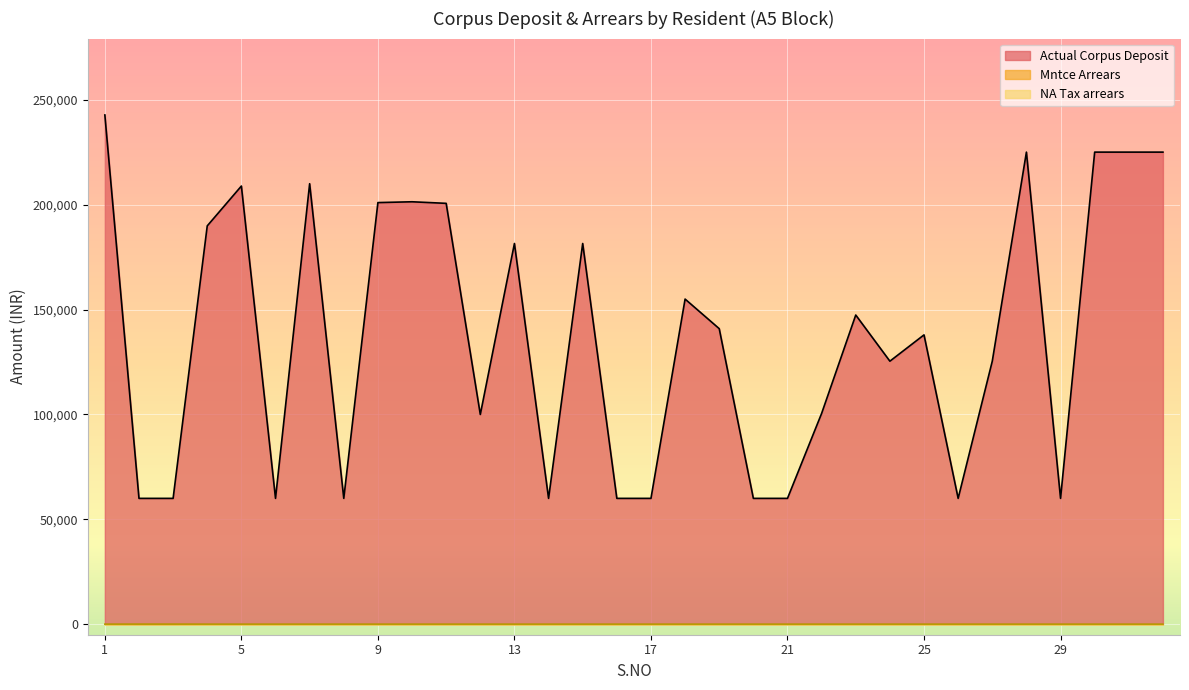

At how many categories does at least one series exceed 170045?

13